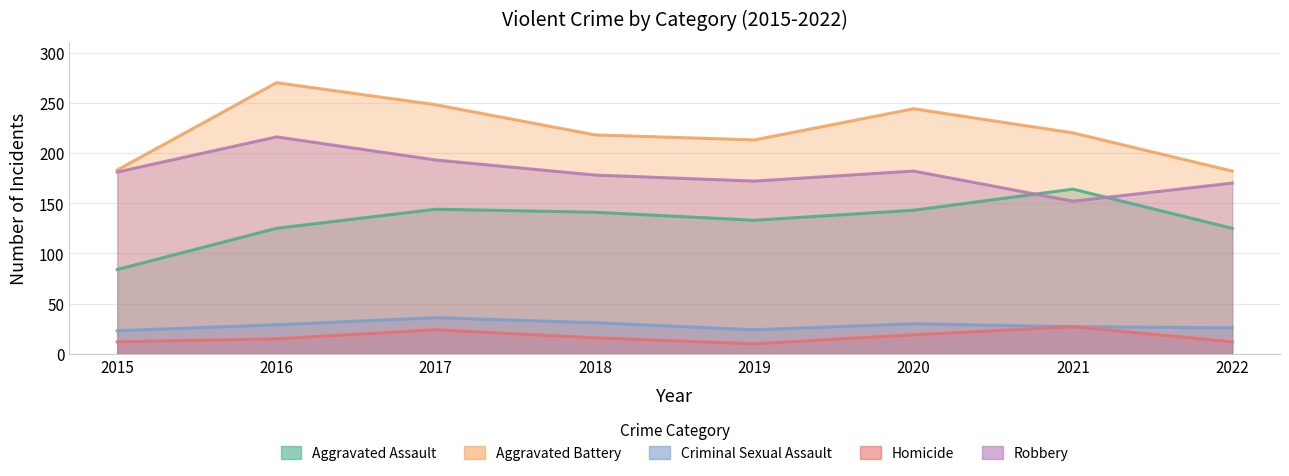

What is the value of the Aggravated Battery point at the 8th from the left?

182